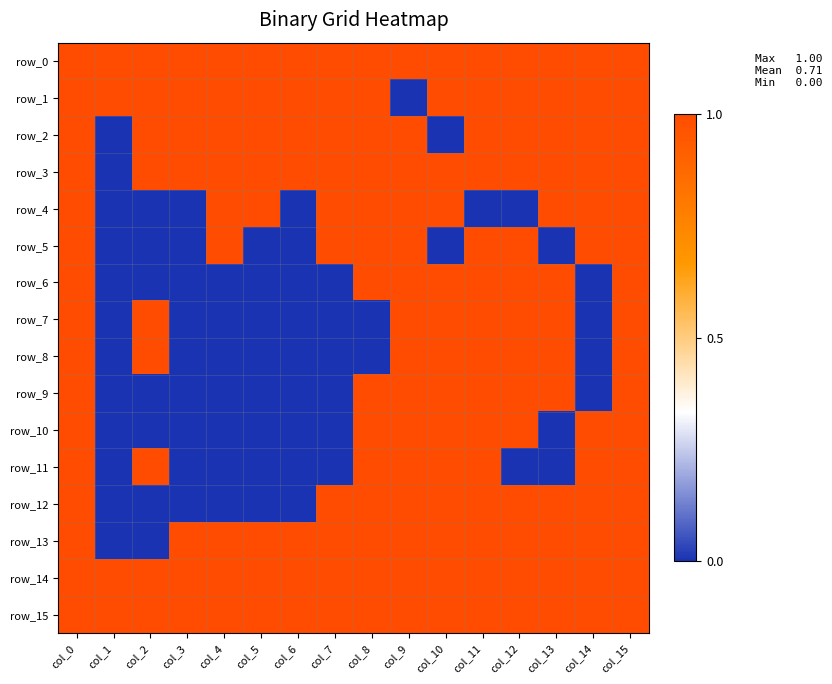

List the labels in order of row_11 value, smallest first.

col_1, col_3, col_4, col_5, col_6, col_7, col_12, col_13, col_0, col_2, col_8, col_9, col_10, col_11, col_14, col_15